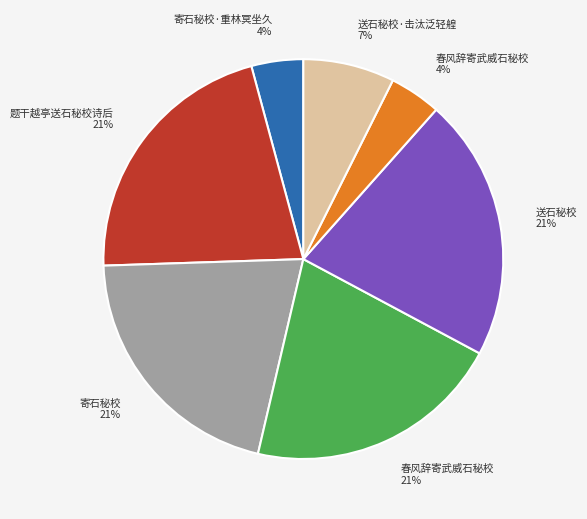

Is there any slice that represents more than half of the pie?

No